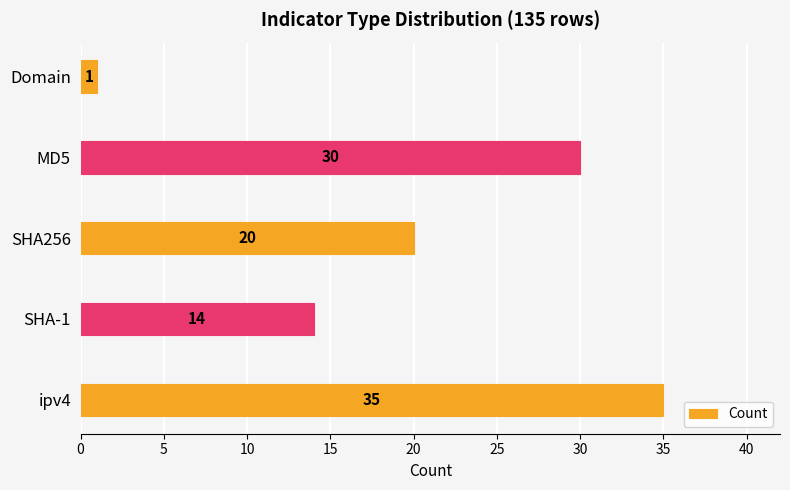

Where is the data nearest to the value 18?

SHA256